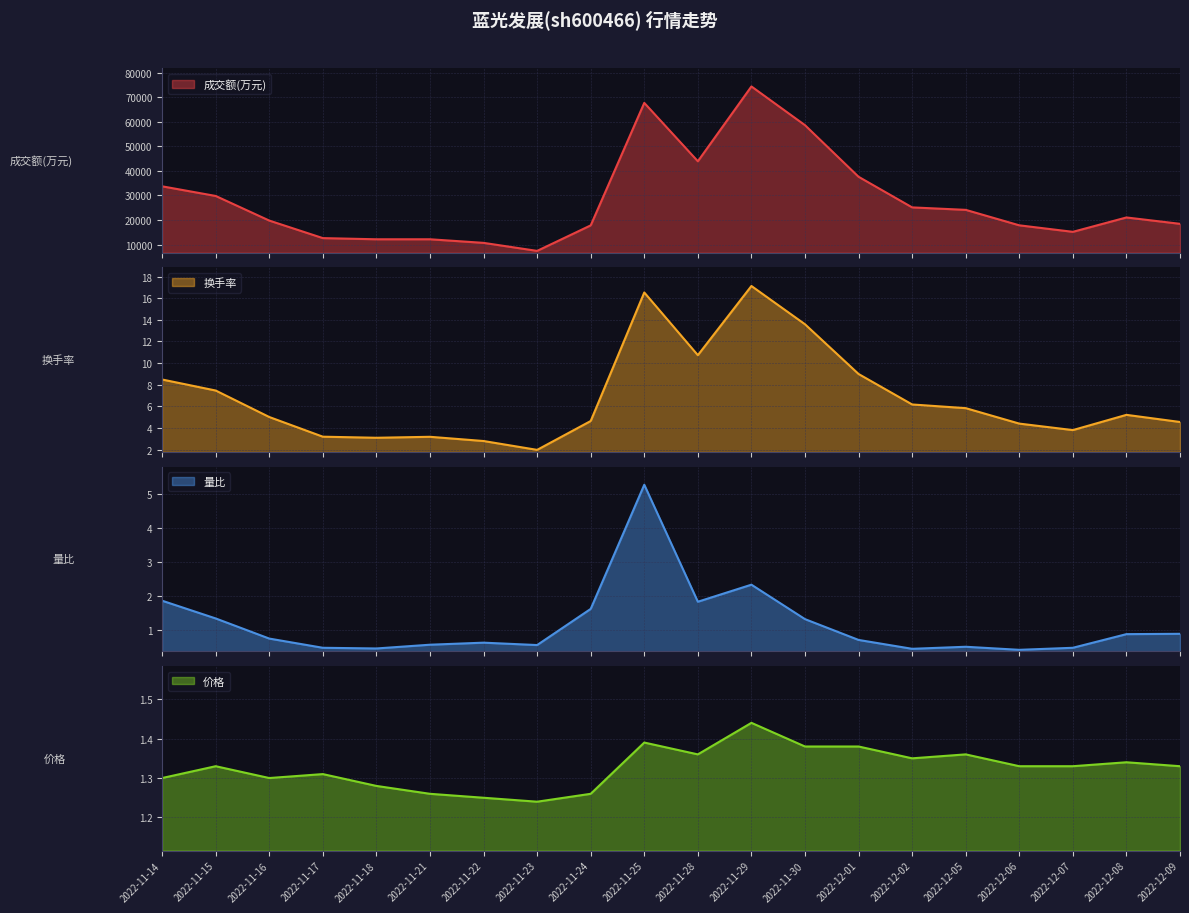

True or false: 量比 and 成交额(万元) cross at least once.

False